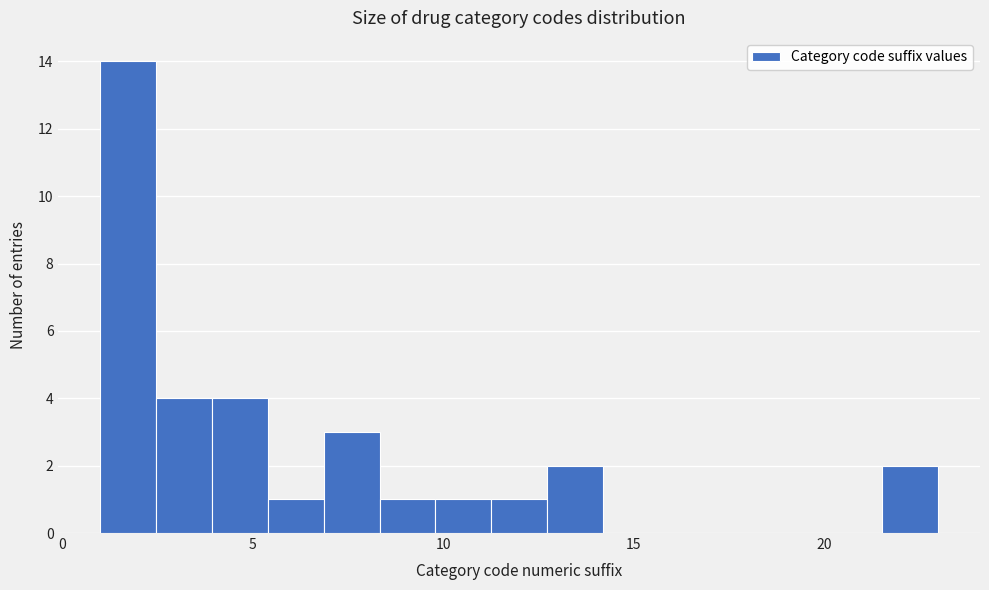

Around what value on the x-axis is the tallest bar? Give the approximate position of its centre, as read against the axis.

1.5